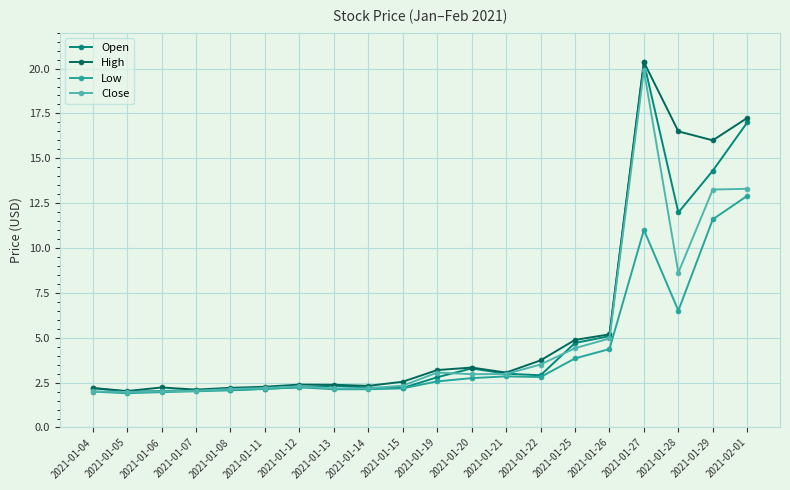

At how many categories does at least one series exceed 15?

4